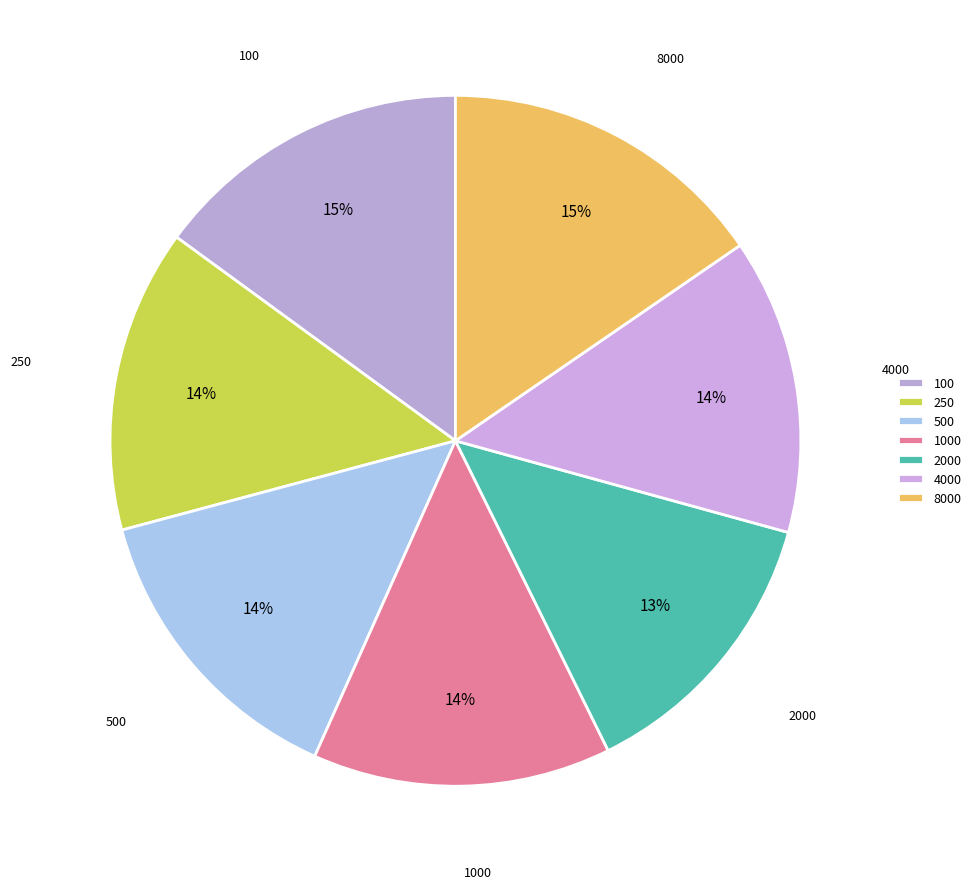

Is there any slice that represents more than half of the pie?

No